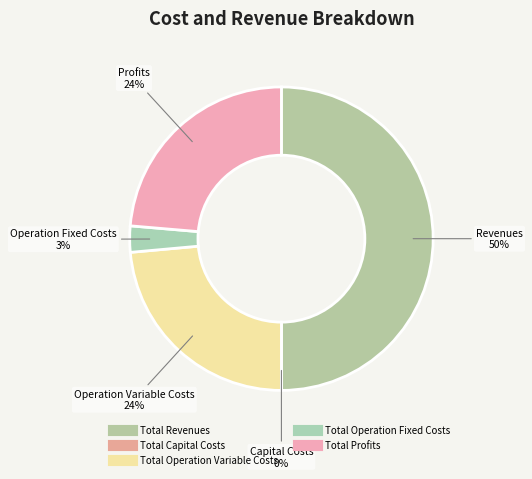

To the nearest percent, what is the combined percentage of Total Revenues and Total Operation Variable Costs?

74%